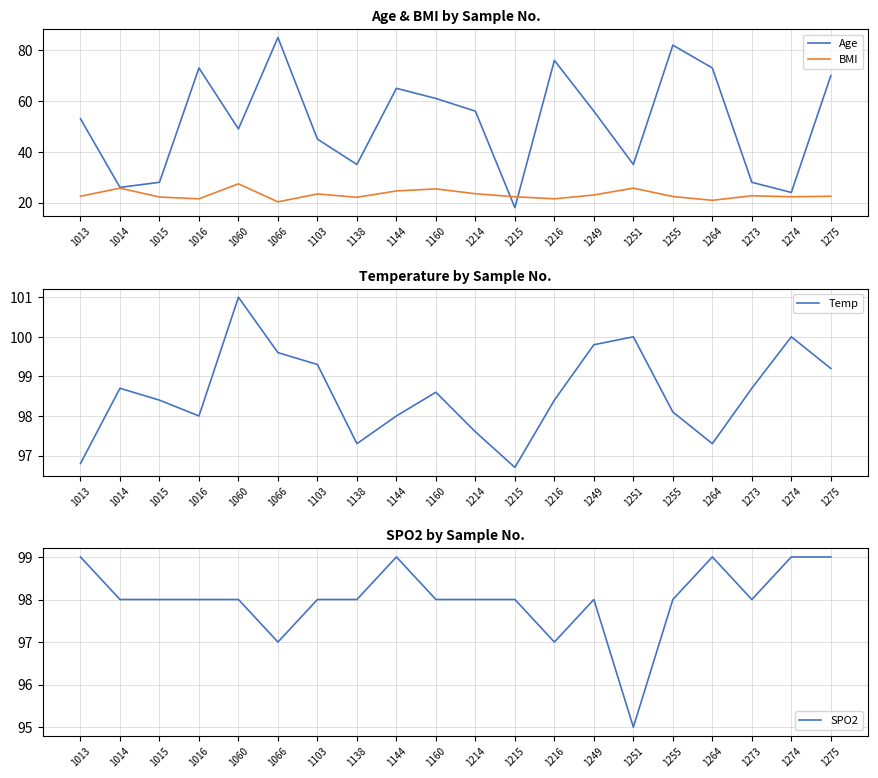

Reading left to right, what are all the values shown in this chart?

Age: 1013=53.0	1014=26.0	1015=28.0	1016=73.0	1060=49.0	1066=85.0	1103=45.0	1138=35.0	1144=65.0	1160=61.0	1214=56.0	1215=18.0	1216=76.0	1249=56.0	1251=35.0	1255=82.0	1264=73.0	1273=28.0	1274=24.0	1275=70.0
BMI: 1013=22.5	1014=25.7	1015=22.2	1016=21.5	1060=27.4	1066=20.3	1103=23.4	1138=22.1	1144=24.6	1160=25.4	1214=23.5	1215=22.3	1216=21.5	1249=23.0	1251=25.7	1255=22.4	1264=20.9	1273=22.7	1274=22.3	1275=22.5
Temp: 1013=96.8	1014=98.7	1015=98.4	1016=98.0	1060=101.0	1066=99.6	1103=99.3	1138=97.3	1144=98.0	1160=98.6	1214=97.6	1215=96.7	1216=98.4	1249=99.8	1251=100.0	1255=98.1	1264=97.3	1273=98.7	1274=100.0	1275=99.2
SPO2: 1013=99.0	1014=98.0	1015=98.0	1016=98.0	1060=98.0	1066=97.0	1103=98.0	1138=98.0	1144=99.0	1160=98.0	1214=98.0	1215=98.0	1216=97.0	1249=98.0	1251=95.0	1255=98.0	1264=99.0	1273=98.0	1274=99.0	1275=99.0